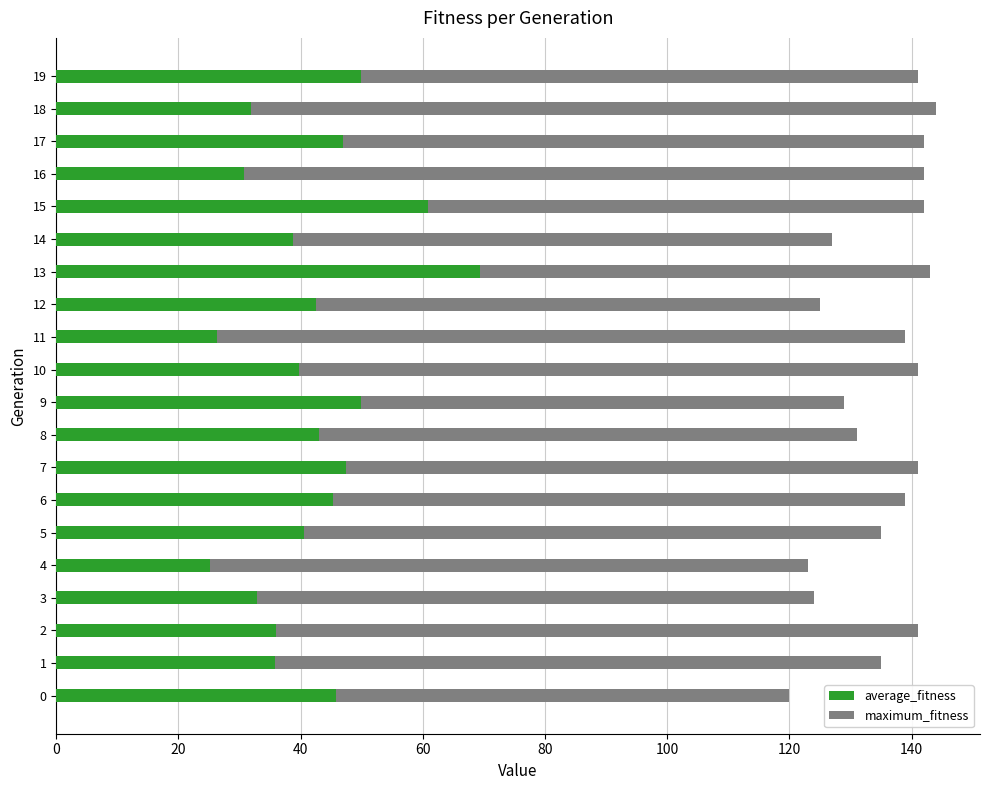

What is the highest value of the average_fitness series?

69.4